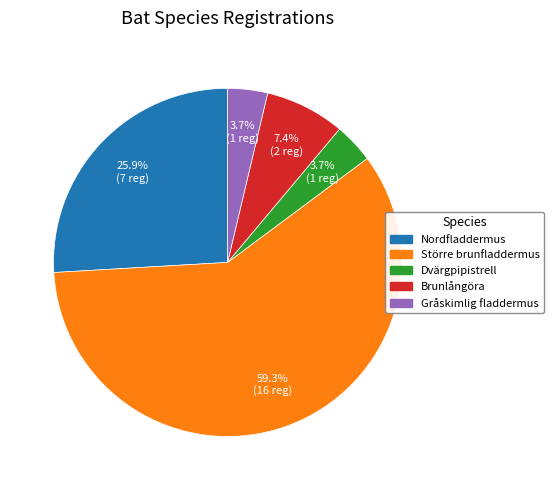

Is there a majority slice in this chart?

Yes